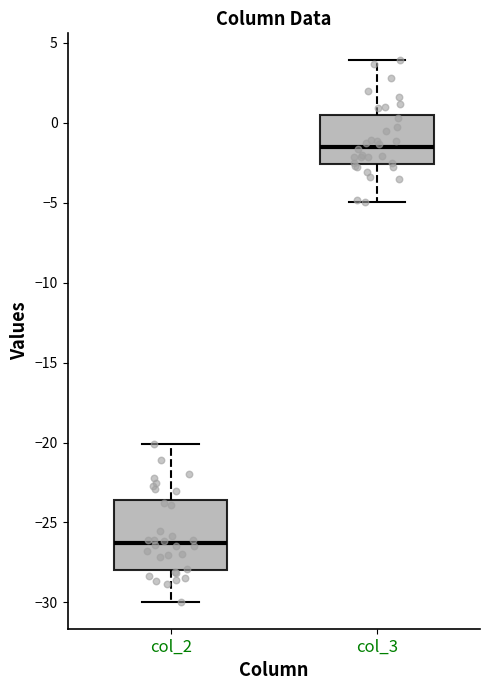

Reading left to right, transcribe this box plot: for each box, give where its median line is, the range the box spans, and where its two whiskers end, as read against the y-axis. The values are not printed on the chart, so give them approximately, as read against the axis.

col_2: median -26.5, box -28.0 to -23.5, whiskers -30.0 to -20.0
col_3: median -1.5, box -2.5 to 0.5, whiskers -5.0 to 4.0